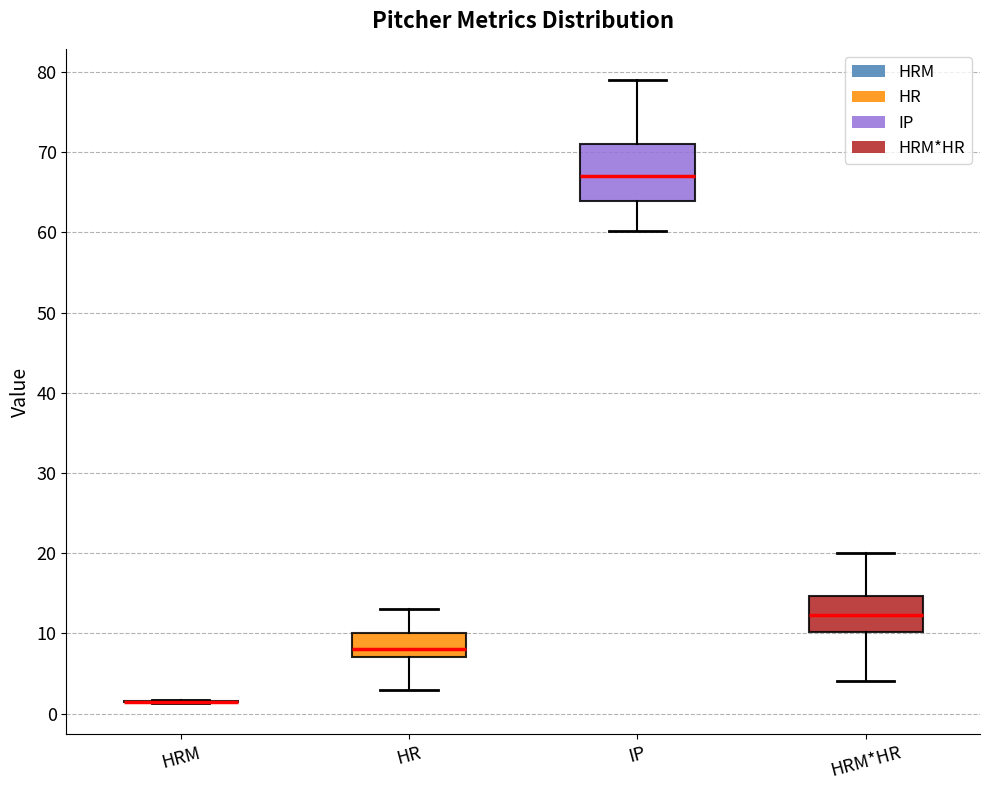

Reading left to right, transcribe this box plot: for each box, give where its median line is, the range the box spans, and where its two whiskers end, as read against the y-axis. The values are not printed on the chart, so give them approximately, as read against the axis.

HRM: box collapsed to a line at 1, whiskers 1 to 2
HR: median 8, box 7 to 10, whiskers 3 to 13
IP: median 67, box 64 to 71, whiskers 60 to 79
HRM*HR: median 12, box 10 to 15, whiskers 4 to 20